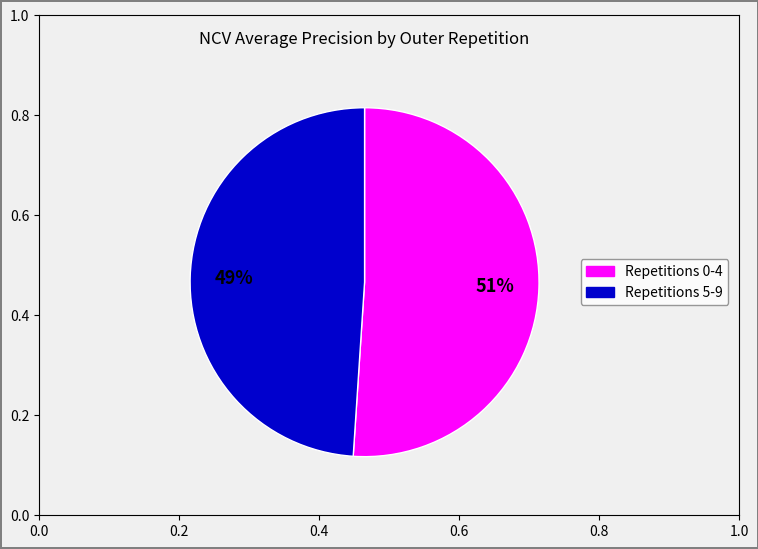

To the nearest percent, what is the difference between the largest and smallest slice percentages?

2%